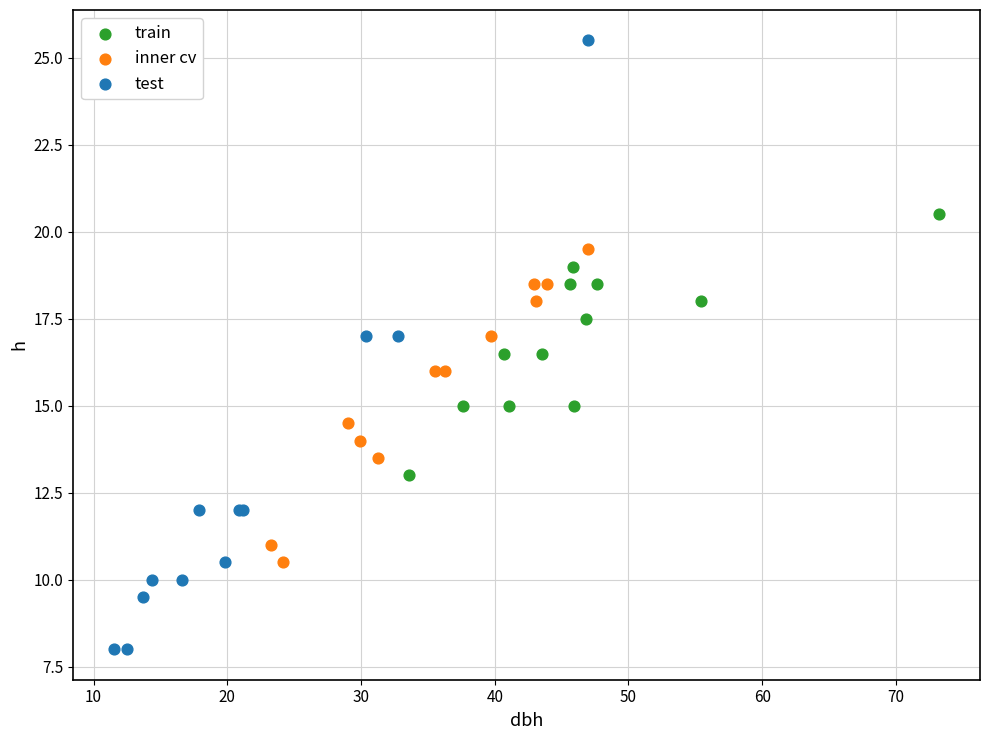

Which series contains the lowest Y value?

test